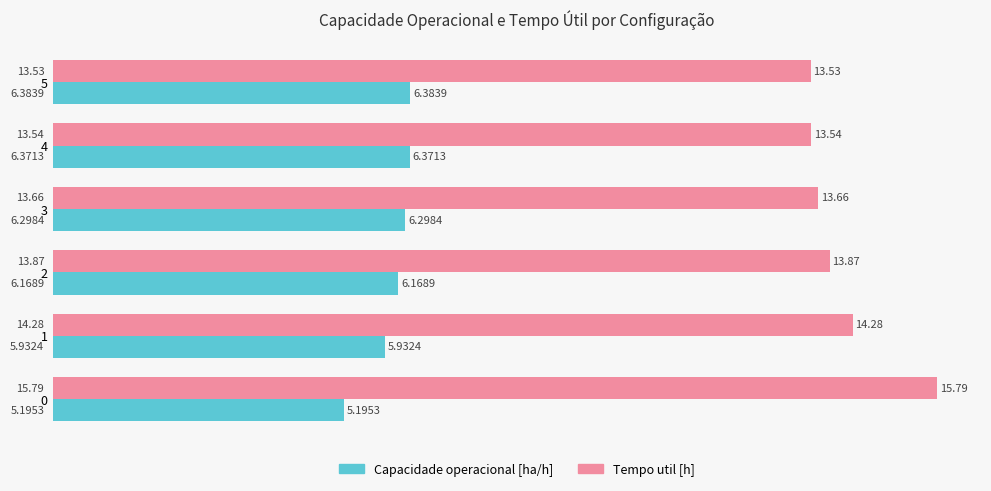

Is the value of Capacidade operacional [ha/h] at 3 greater than the value of Tempo util [h] at 4?

No